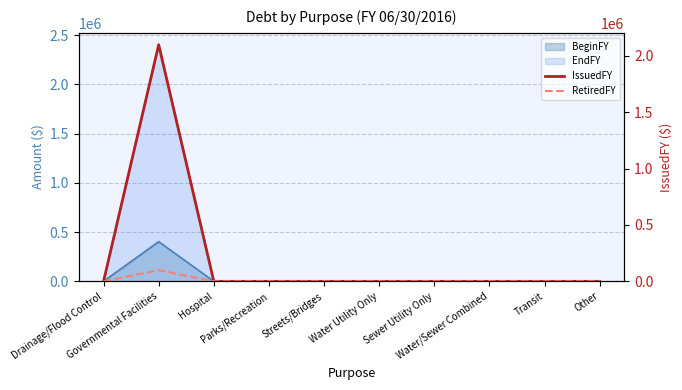

True or false: RetiredFY has more than 2 interior local peaks.

False